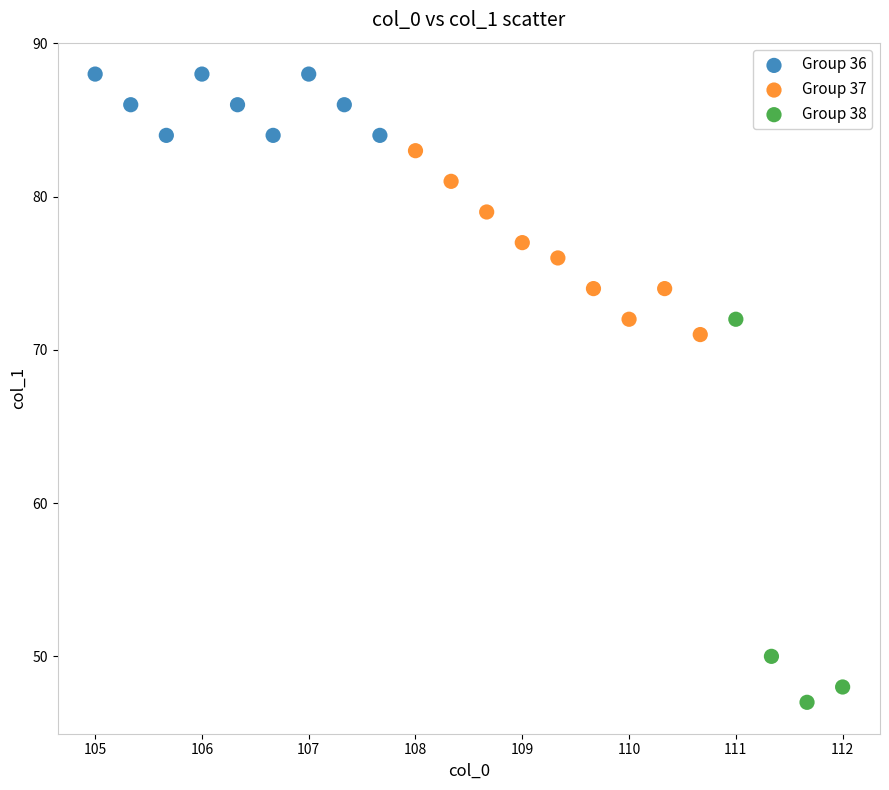

Which series reaches the maximum Y coordinate?

Group 36